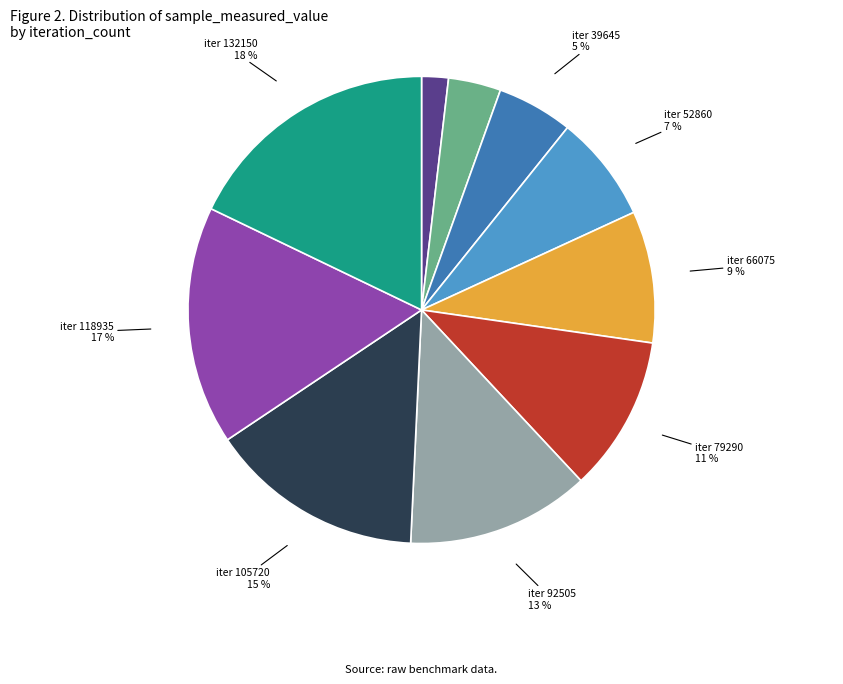

To the nearest percent, what is the average slice percentage?

10%